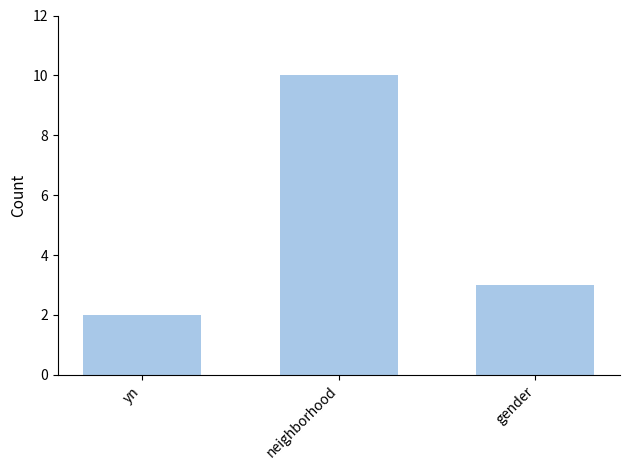

Which label corresponds to the largest value in the chart?

neighborhood